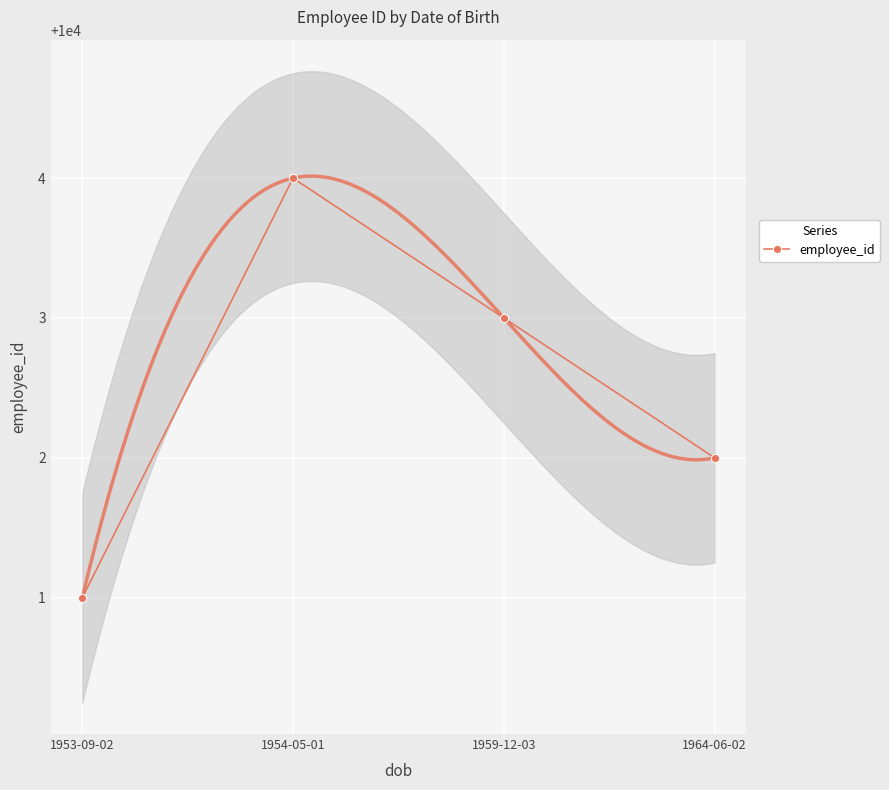

What is the value of the employee_id point at the 2nd from the left?

10004